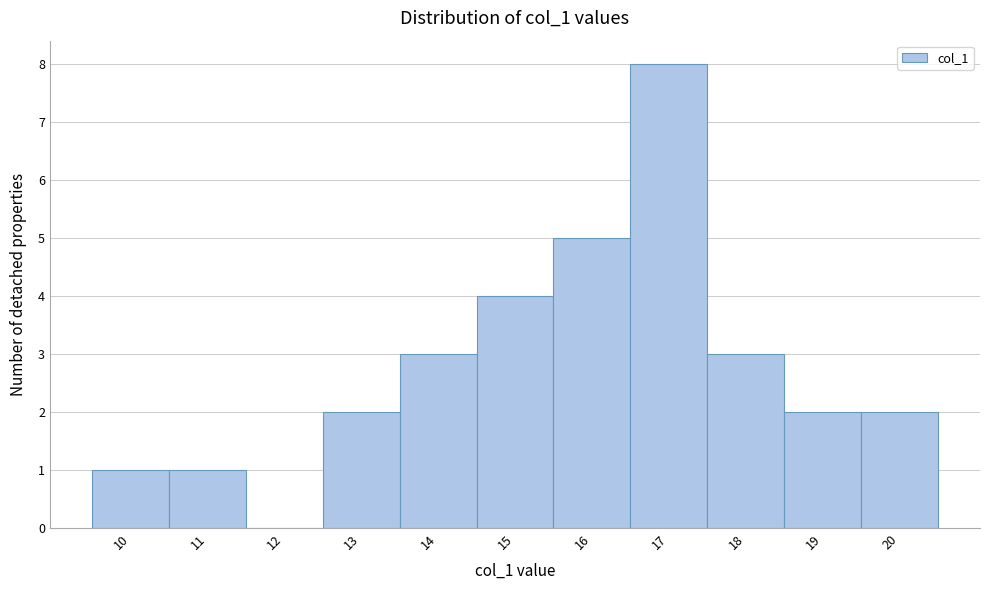

Reading left to right, what are all the values shown in this chart?

10=1	11=1	12=0	13=2	14=3	15=4	16=5	17=8	18=3	19=2	20=2